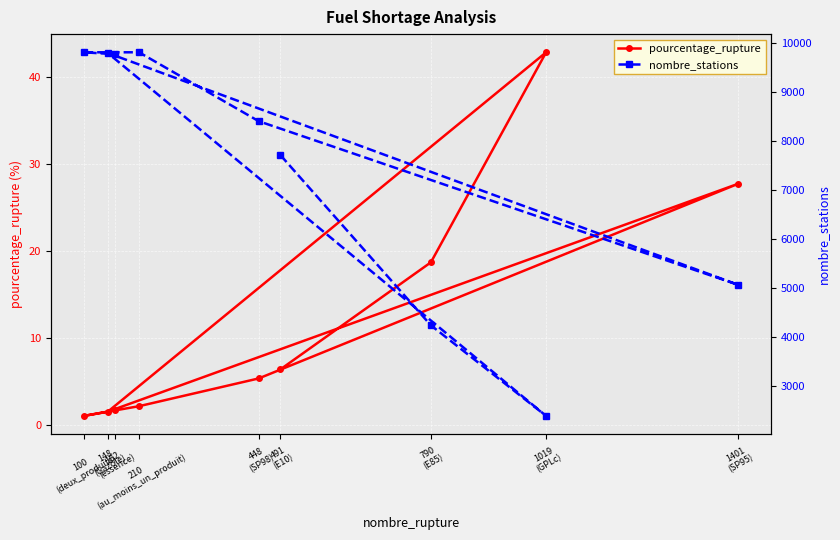

What are all the series names shown in the legend?

pourcentage_rupture, nombre_stations